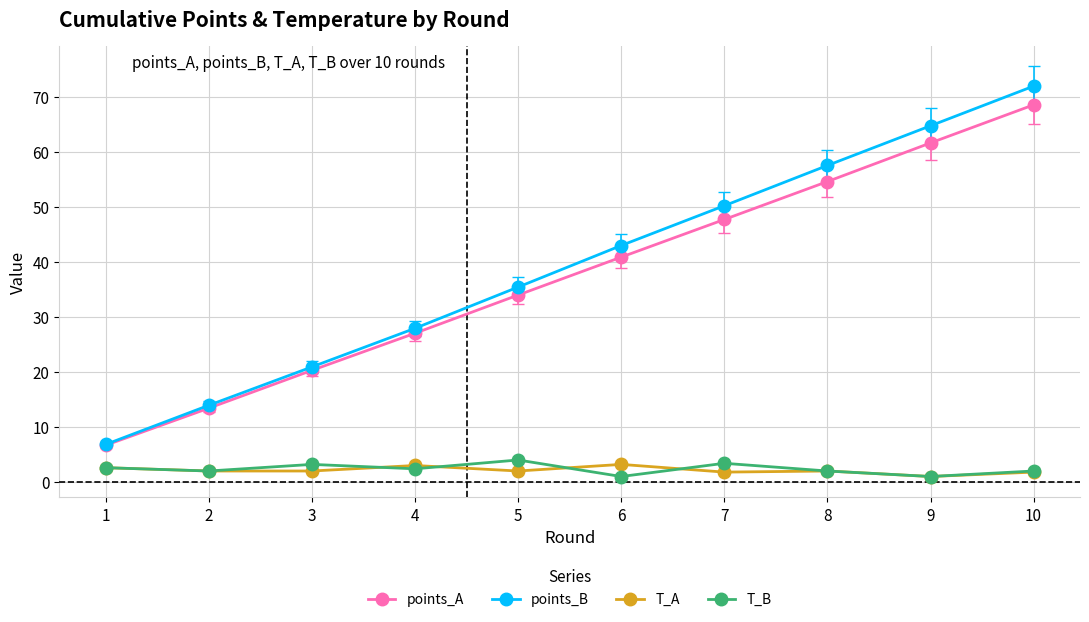

What is the difference between the maximum and minimum values in the T_B series?

3.0